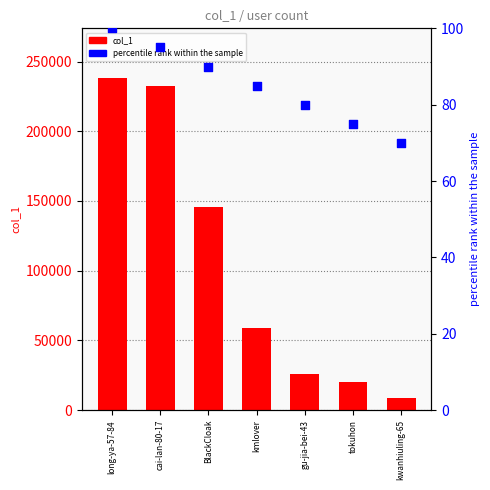

Which series contains the lowest Y value?

percentile rank within the sample